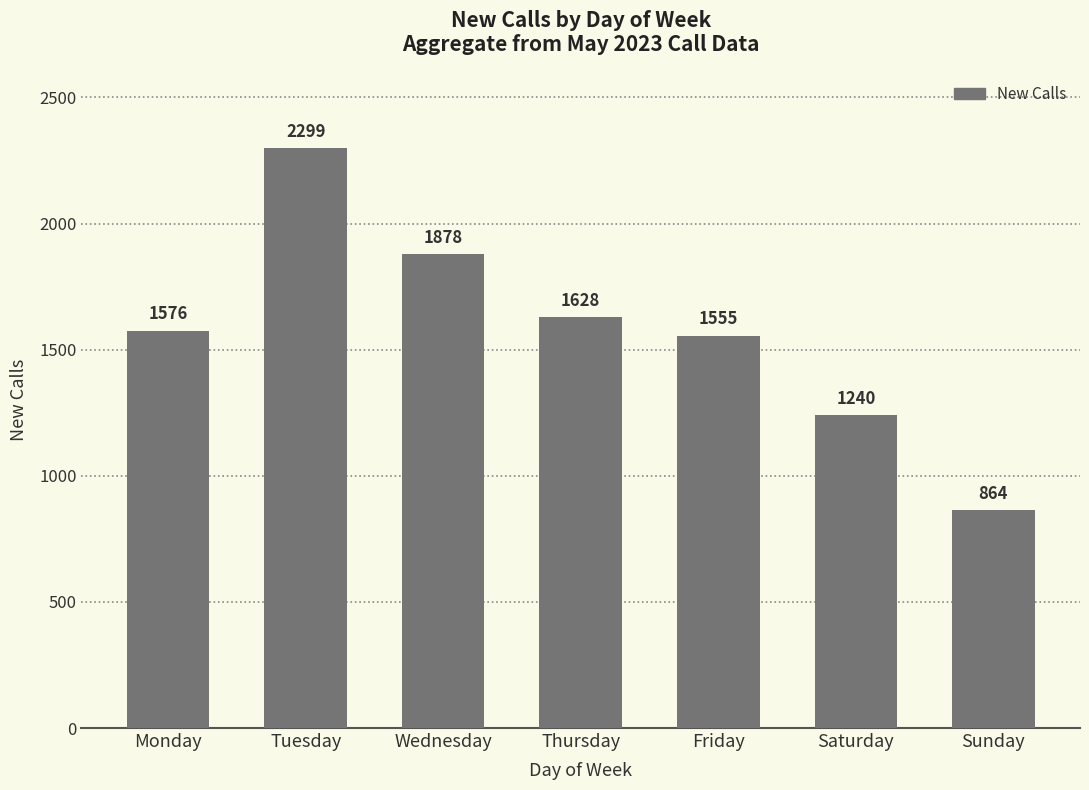

What is the smallest value displayed?

864